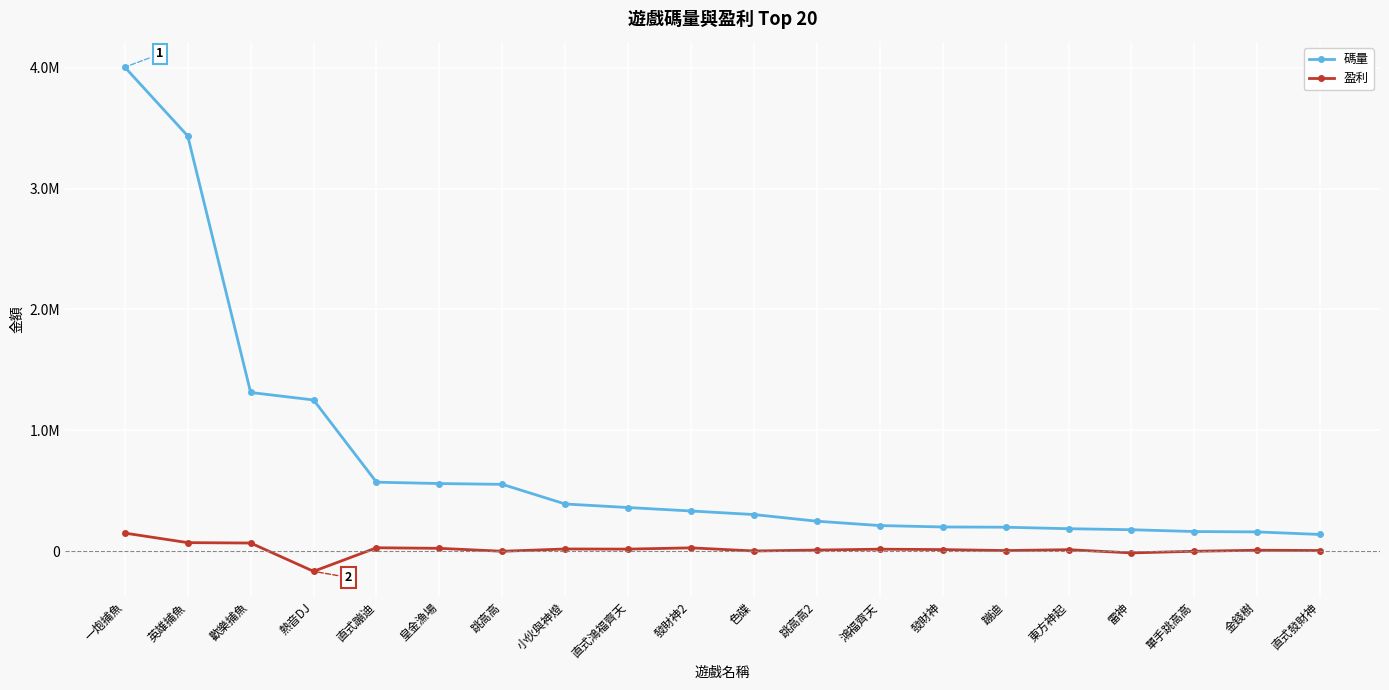

Between 歡樂捕魚 and 色碟, which series saw the biggest shift?

碼量